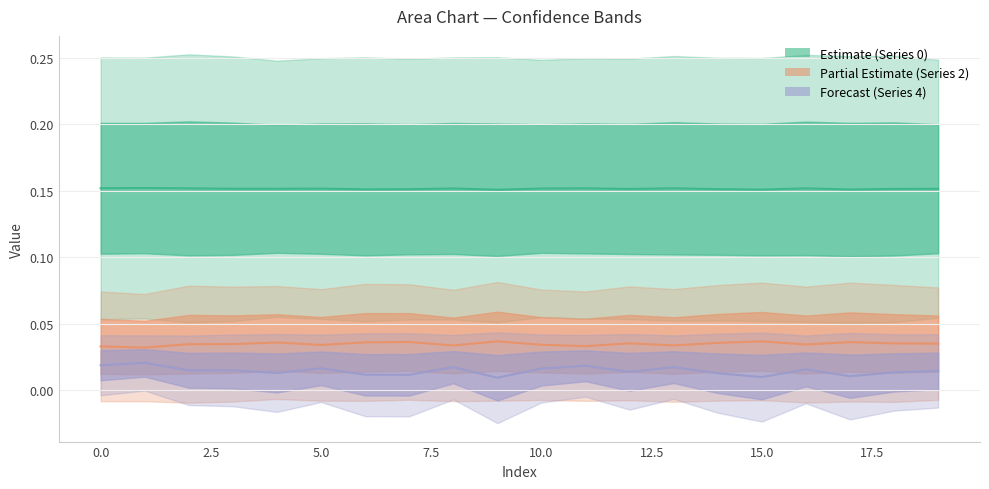

The value of Series 4 line at 17.5 is 0.0. True or false?

False